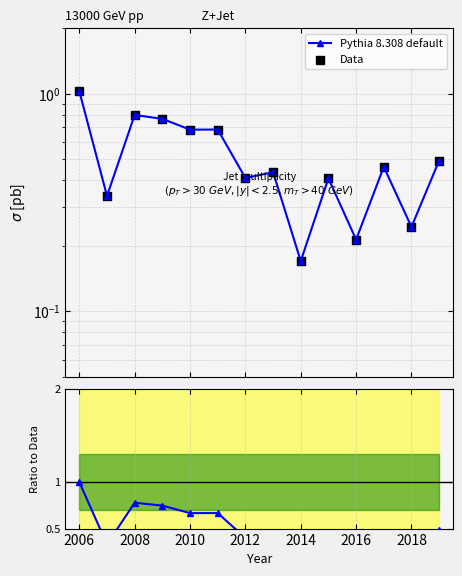

Which series contains the highest Y value?

Pythia 8.308 default